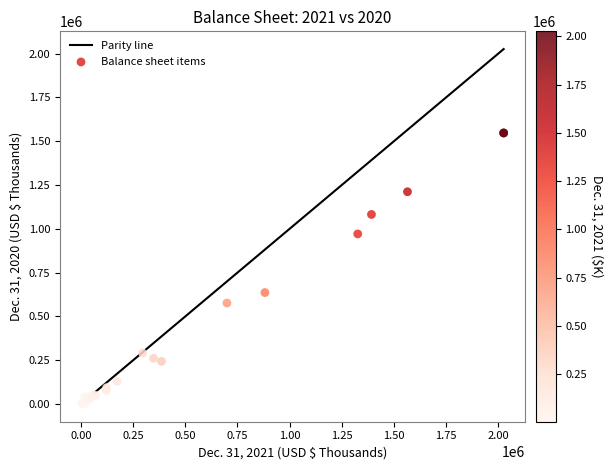

What Y value in the scatter plot is closest to 773507?

636013